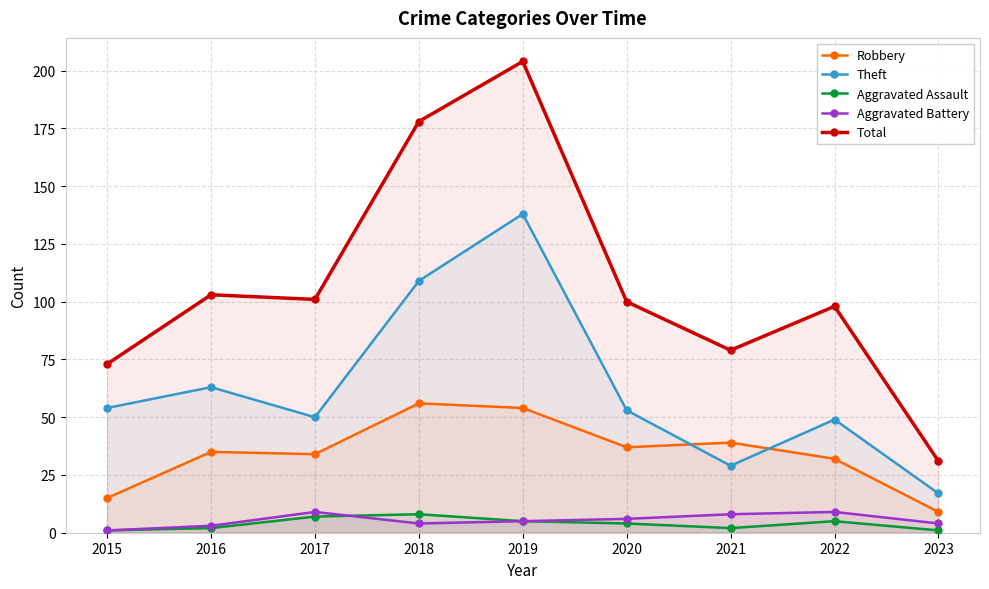

Where is the first local maximum for Robbery?

2016